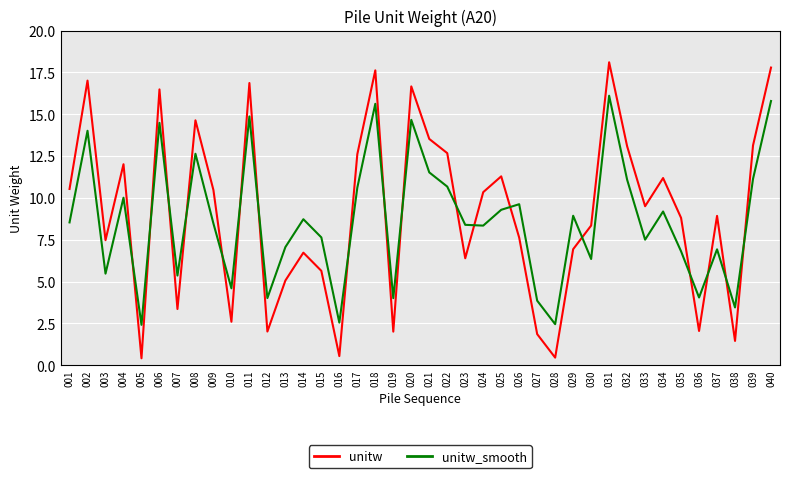

Is it true that unitw equals 6.4 at 023?

True